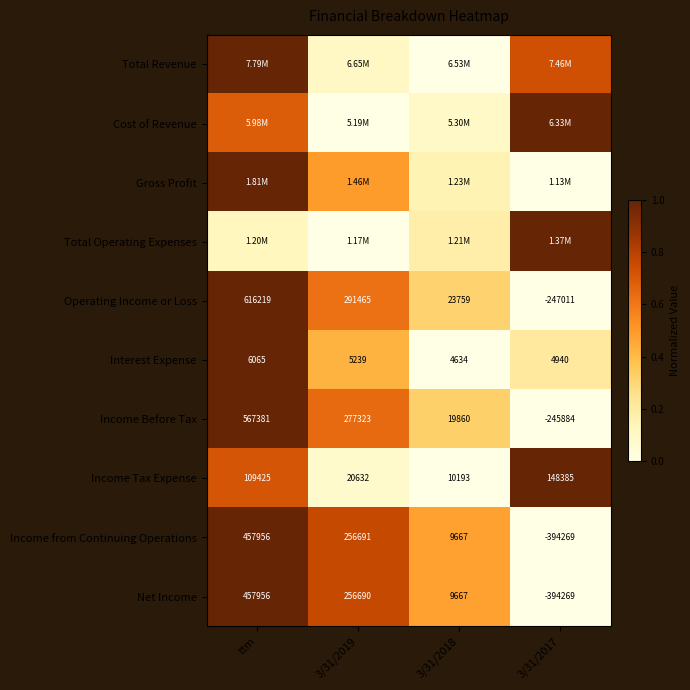

At which label does Operating Income or Loss first exceed 291465?

ttm